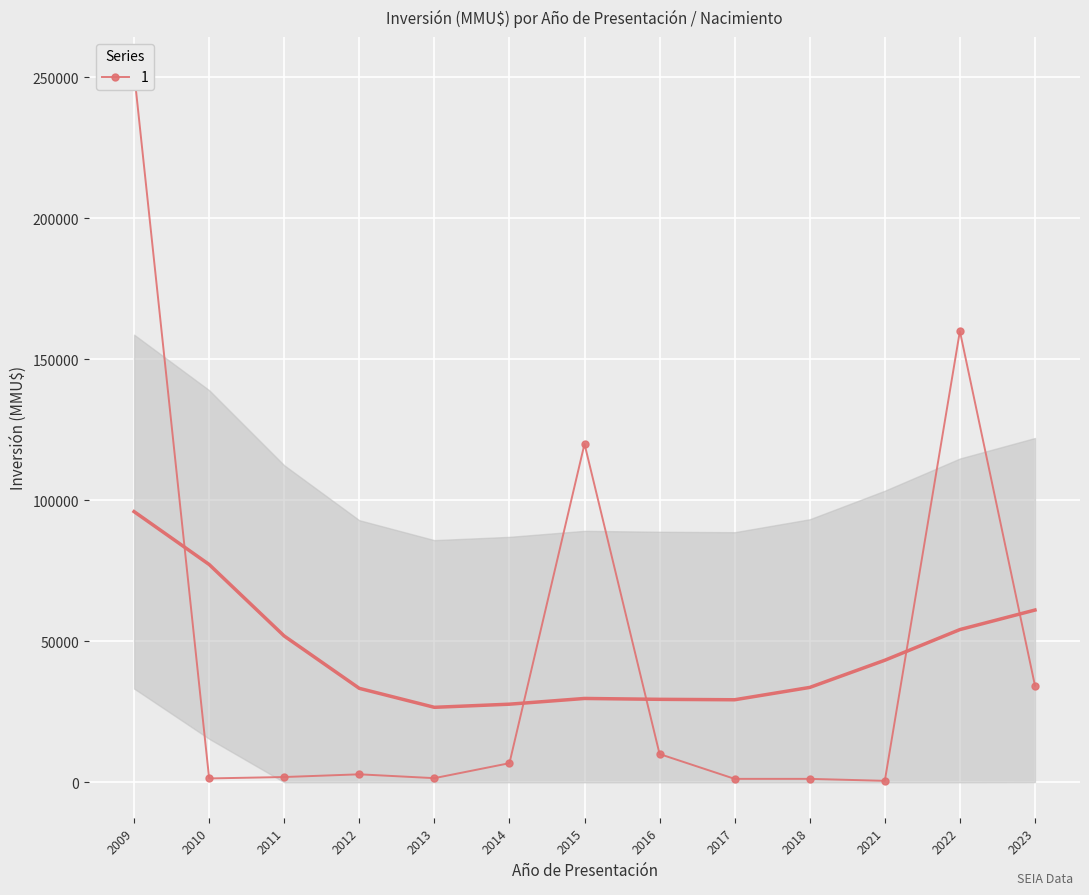

Which has a higher value, 2013 or 2010?

2010